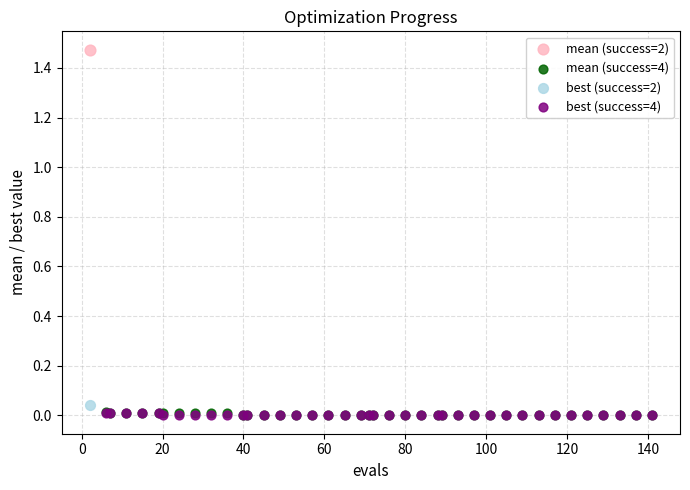

What are all the series names shown in the legend?

mean (success=2), mean (success=4), best (success=2), best (success=4)